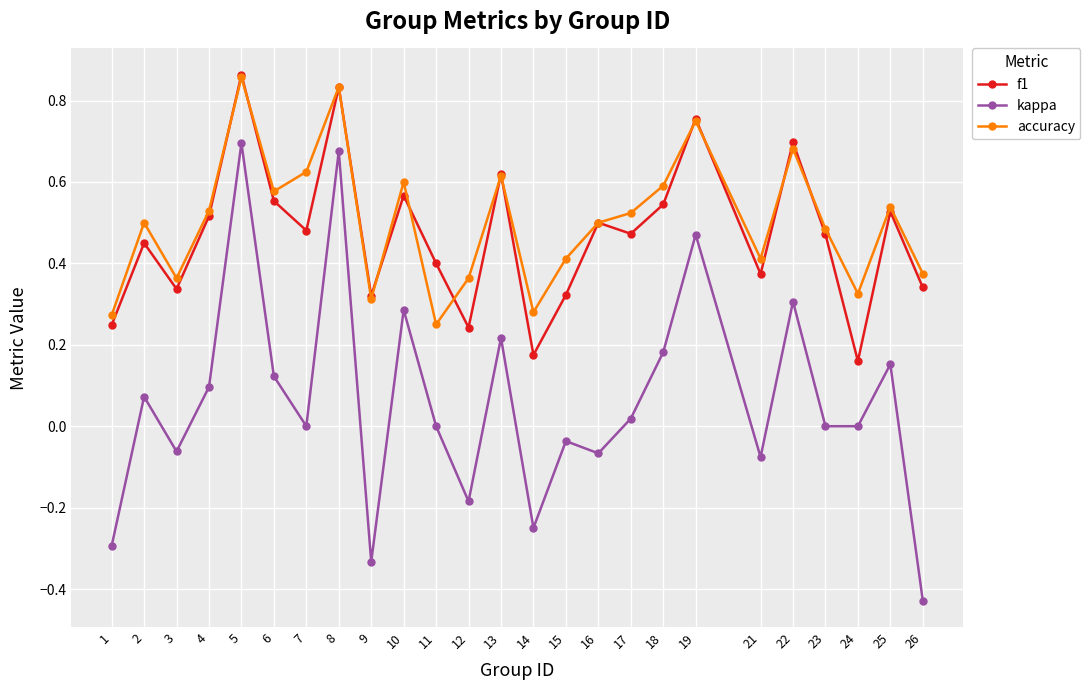

Which label corresponds to the largest value in the chart?

5